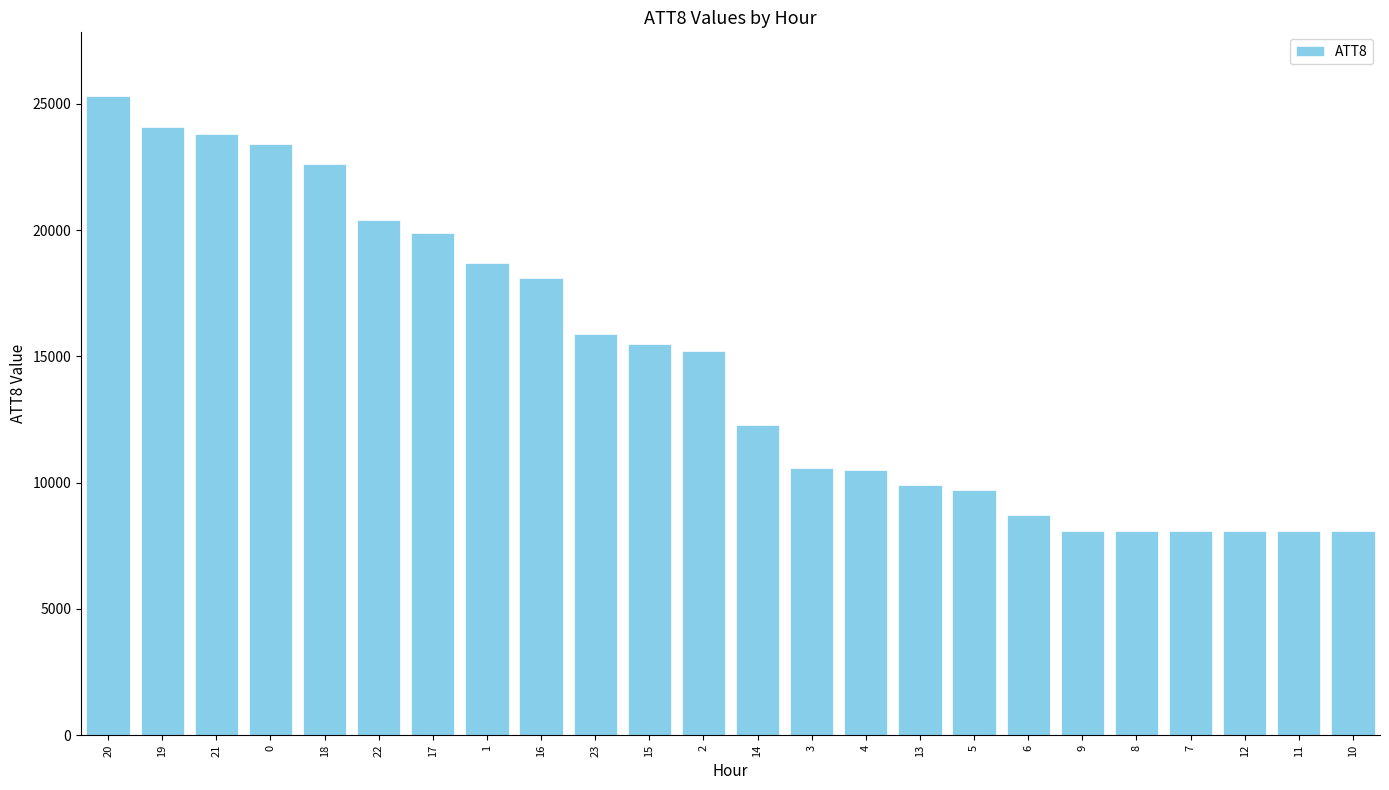

What is the difference between the second highest and second lowest values?

16000